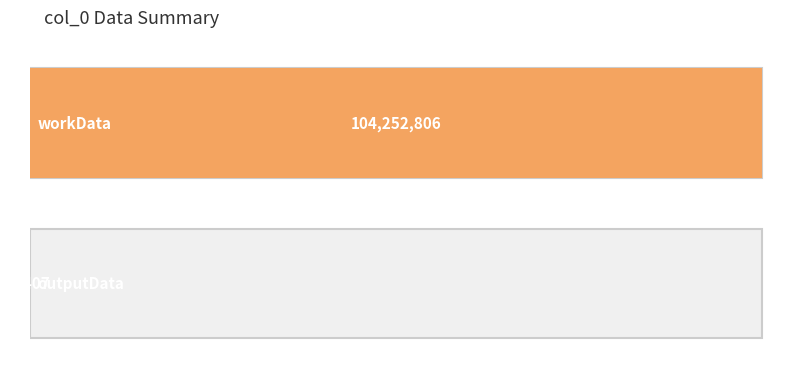

What is the label of the 2nd bar from the right?

workData